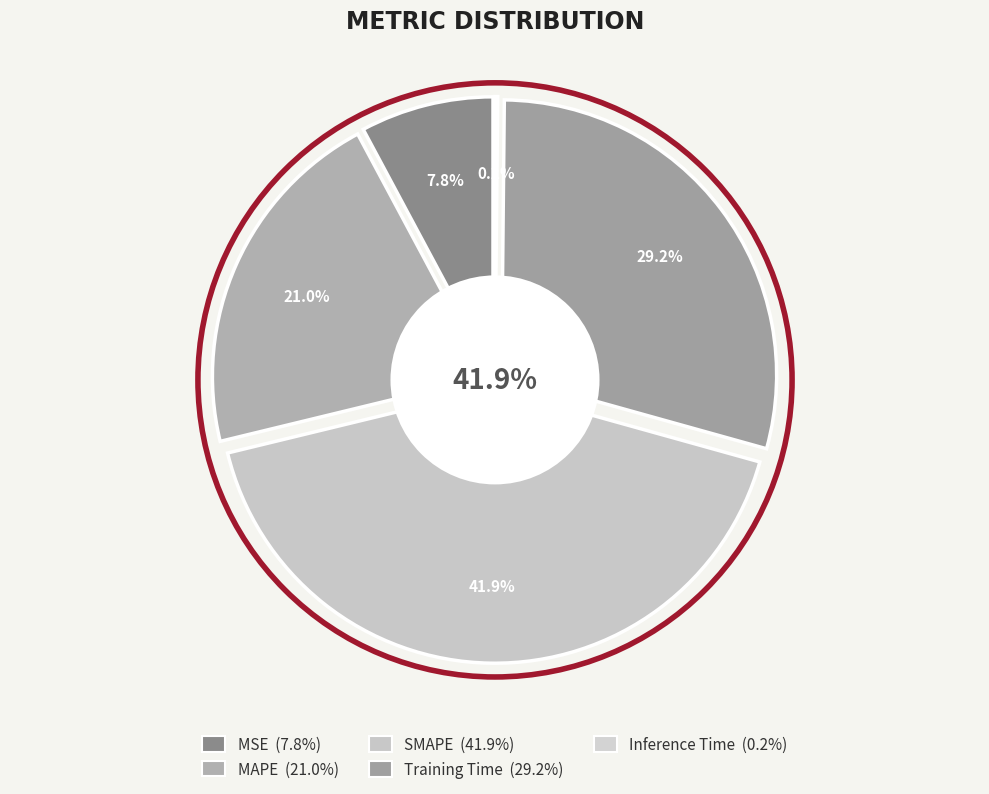

Rank the categories by value from lowest to highest.

Inference Time, MSE, MAPE, Training Time, SMAPE